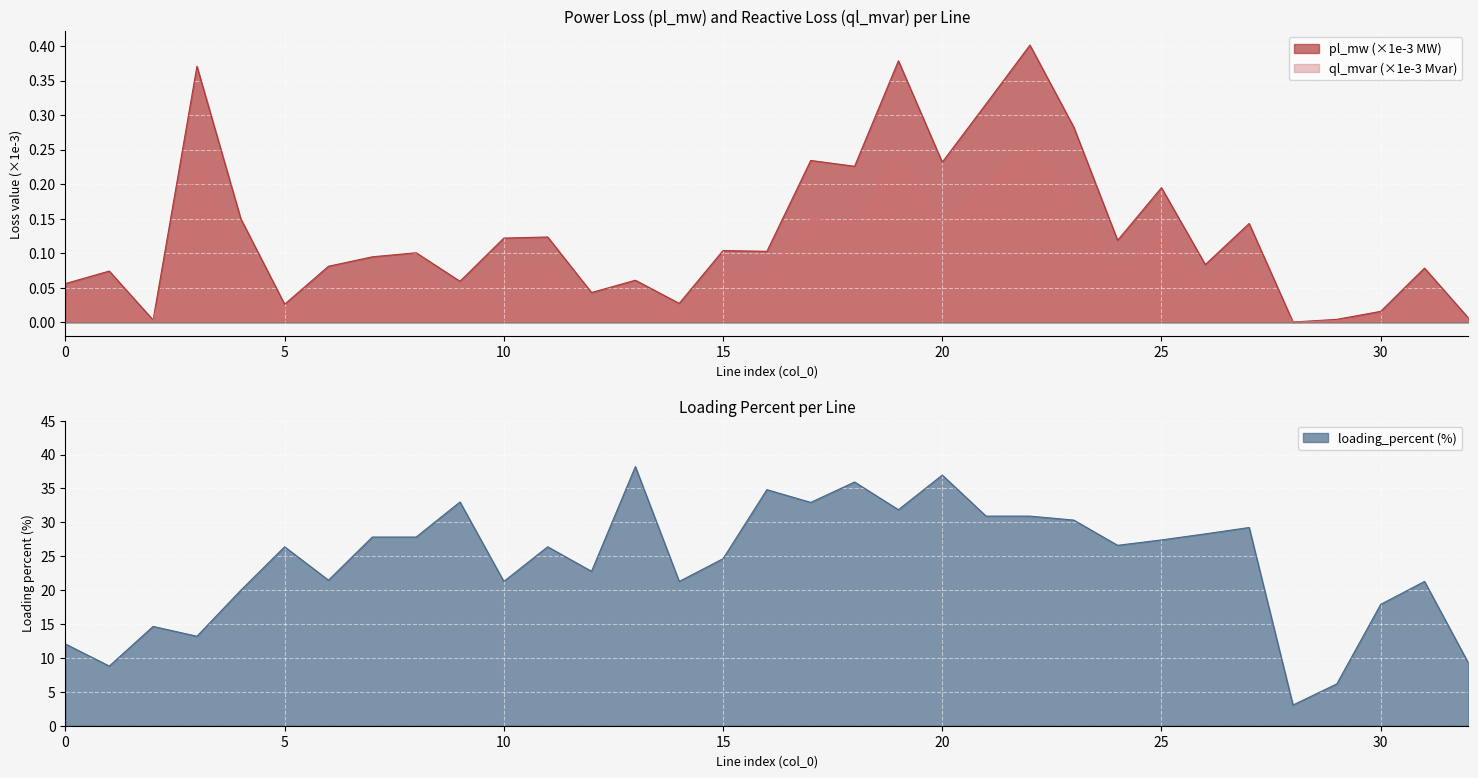

How many data points in loading_percent are above 26?

18